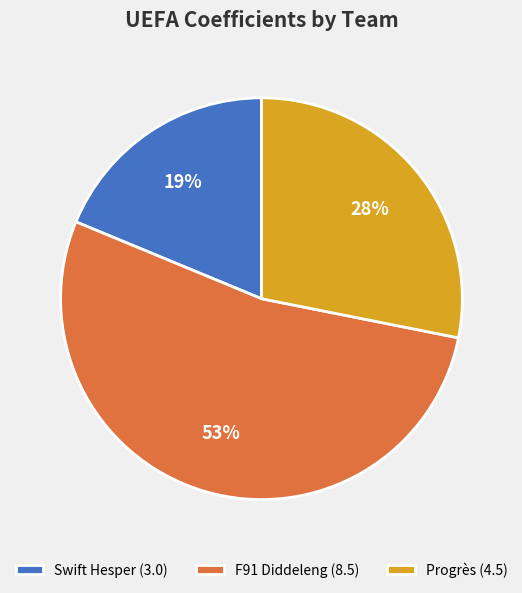

Which slice is the largest?

F91 Diddeleng